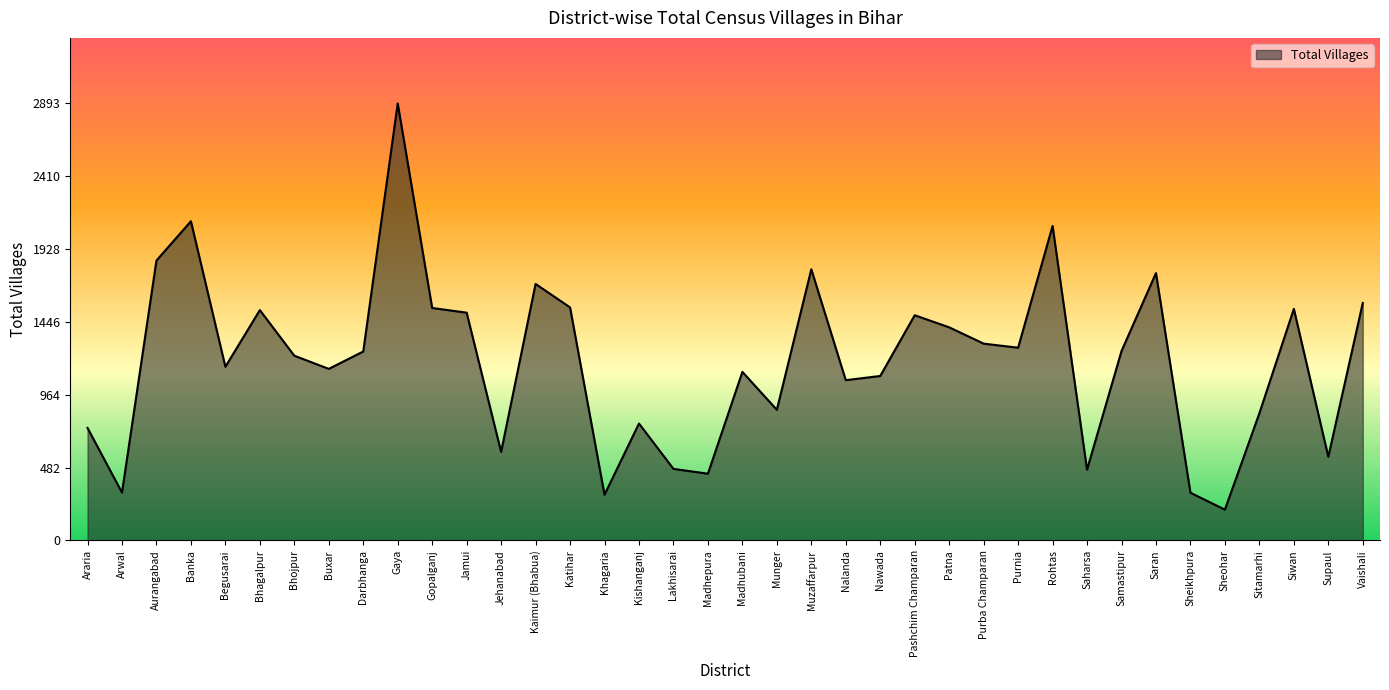

Does the chart display data point markers on the line(s)?

No